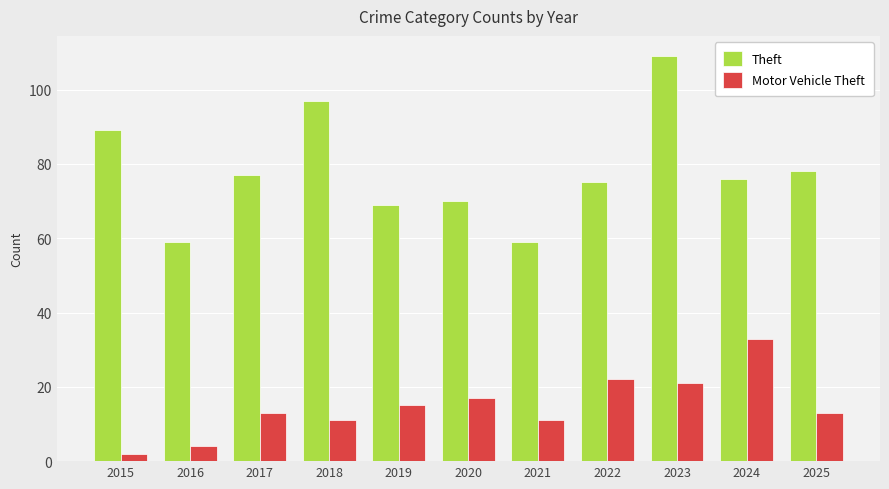

Which series has the widest spread of values?

Theft